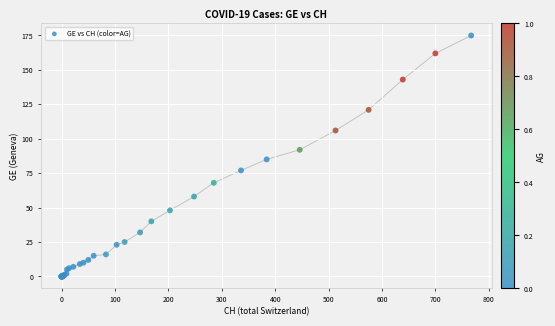

What Y value in the scatter plot is closest to 87?

85